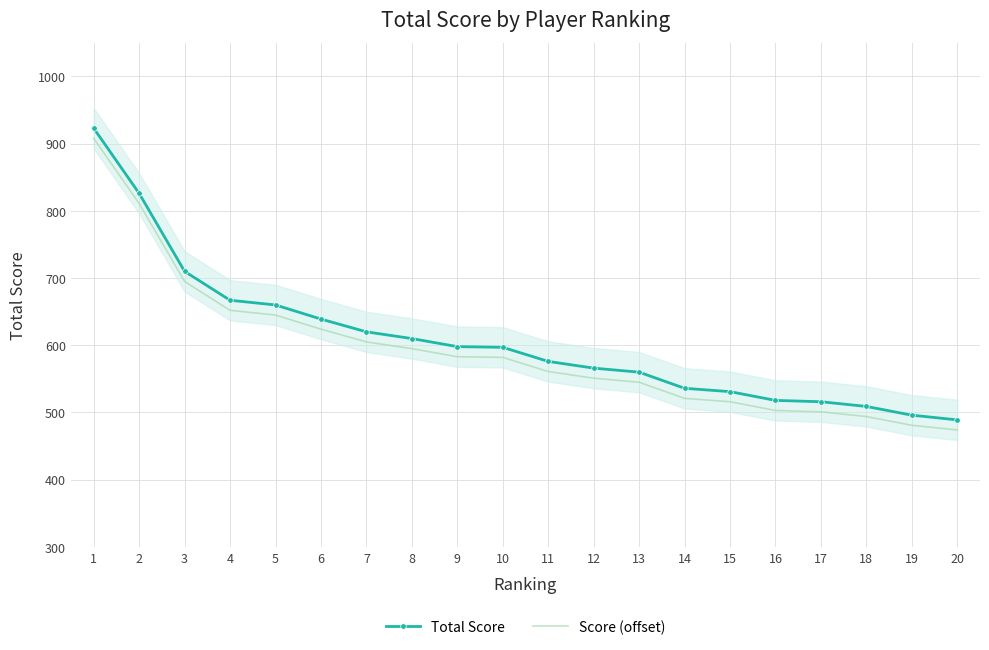

Reading left to right, what are all the values shown in this chart?

Total Score: 1=923	2=826	3=710	4=667	5=660	6=639	7=620	8=610	9=598	10=597	11=576	12=566	13=560	14=536	15=531	16=518	17=516	18=509	19=496	20=489
Score (offset): 1=908	2=811	3=695	4=652	5=645	6=624	7=605	8=595	9=583	10=582	11=561	12=551	13=545	14=521	15=516	16=503	17=501	18=494	19=481	20=474